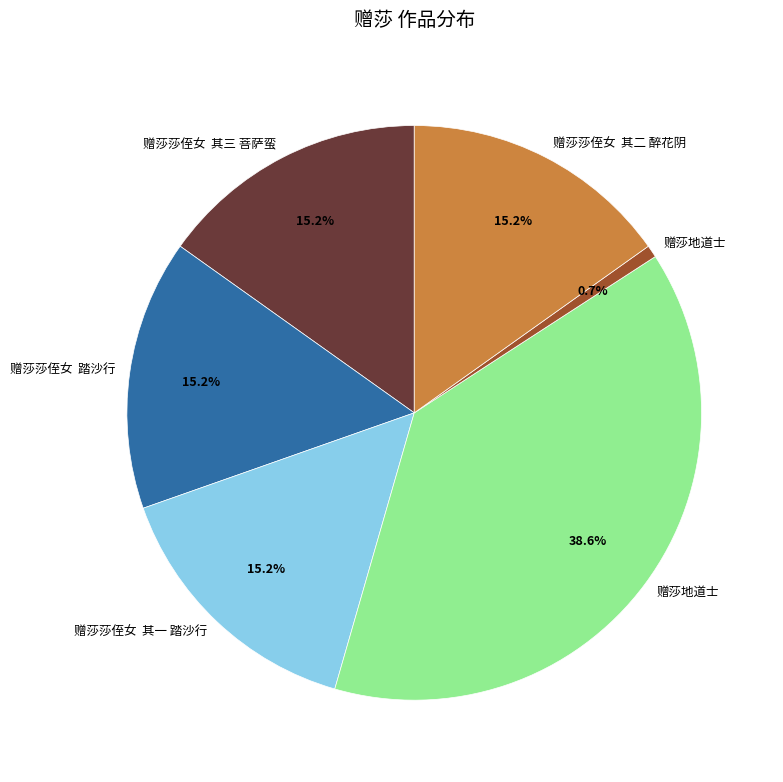

How many segments does this pie chart have?

6